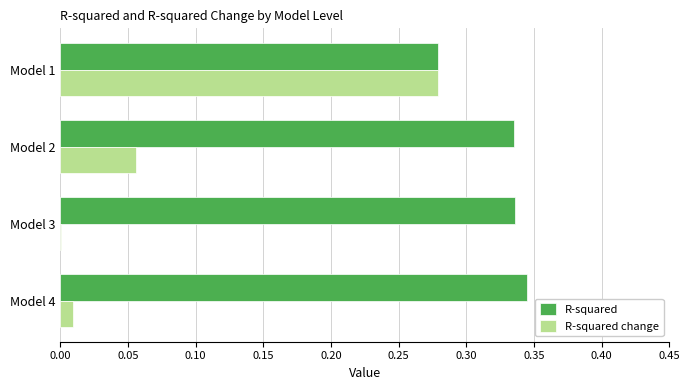

Which category has the highest value in the R-squared series?

Model 4